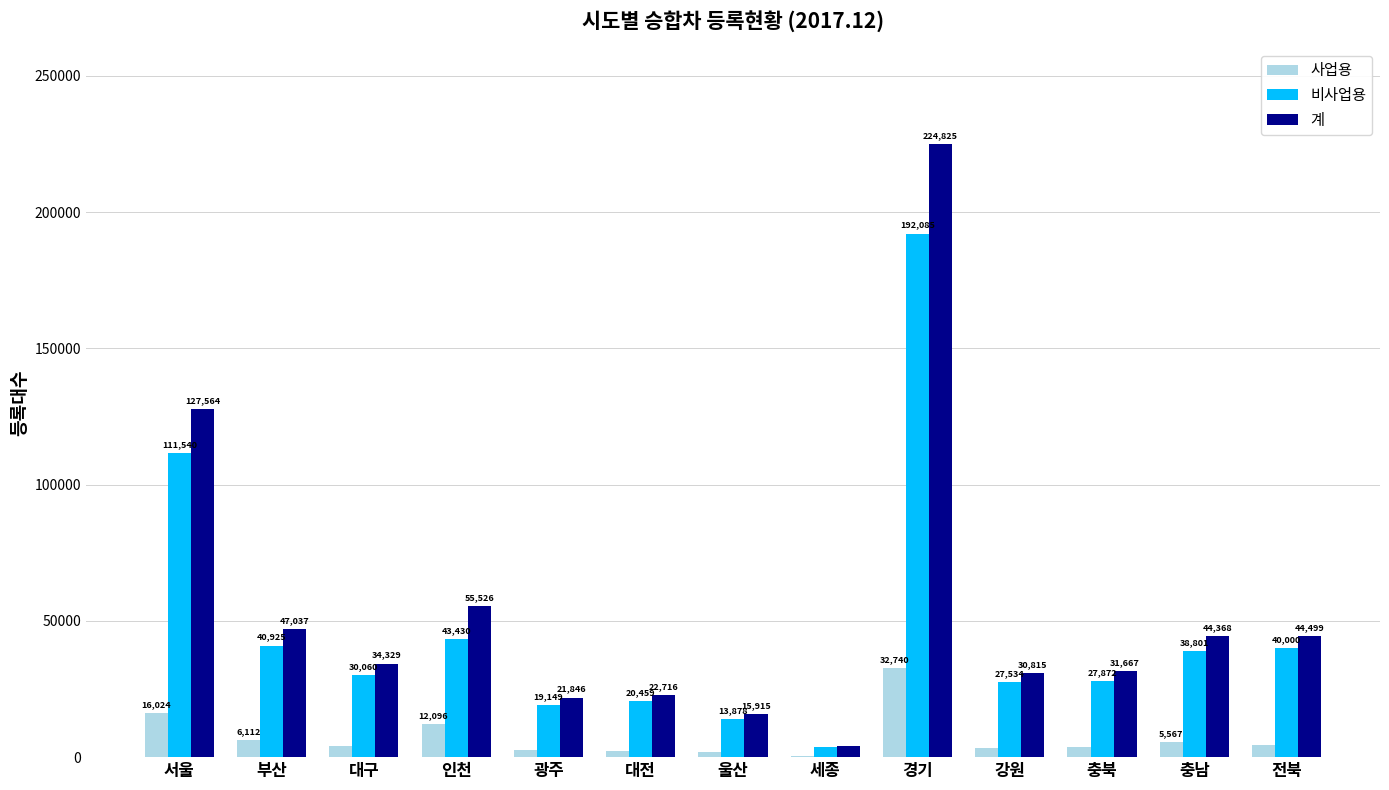

What is the total value across all series at 전북?

88998